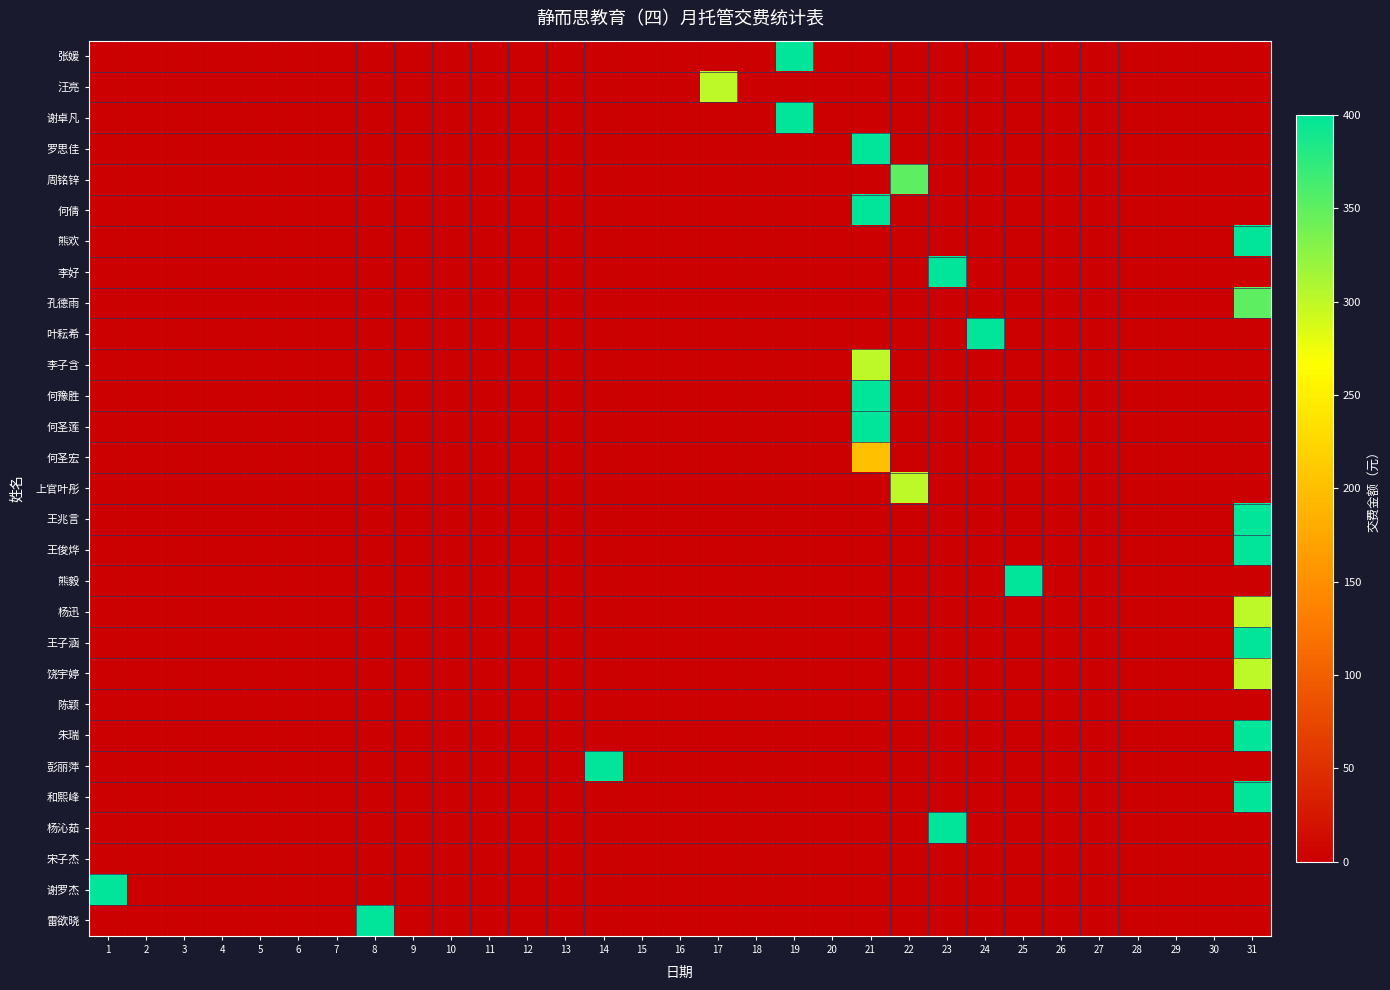

At how many categories does at least one series exceed 99?

11